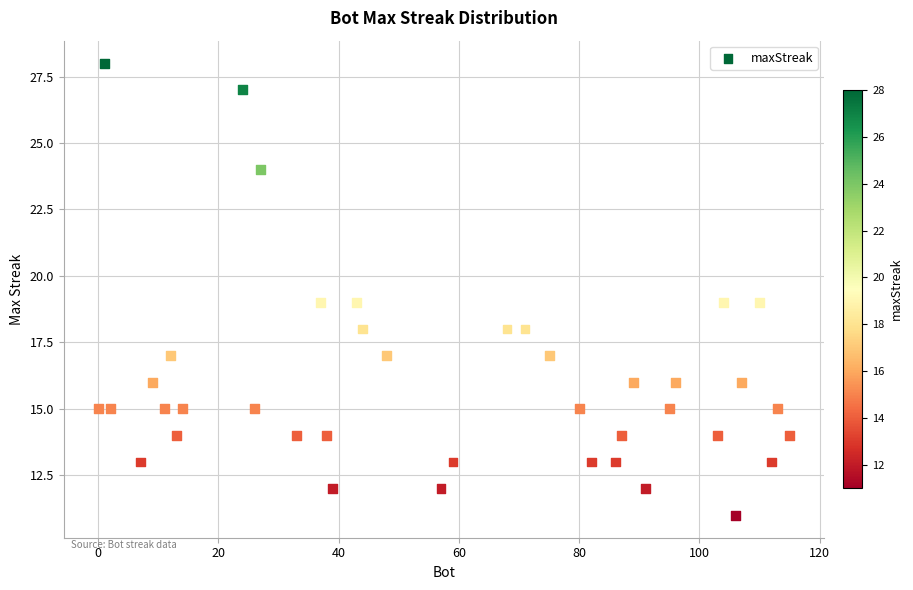

What is the range of X values (max minus min)?

115